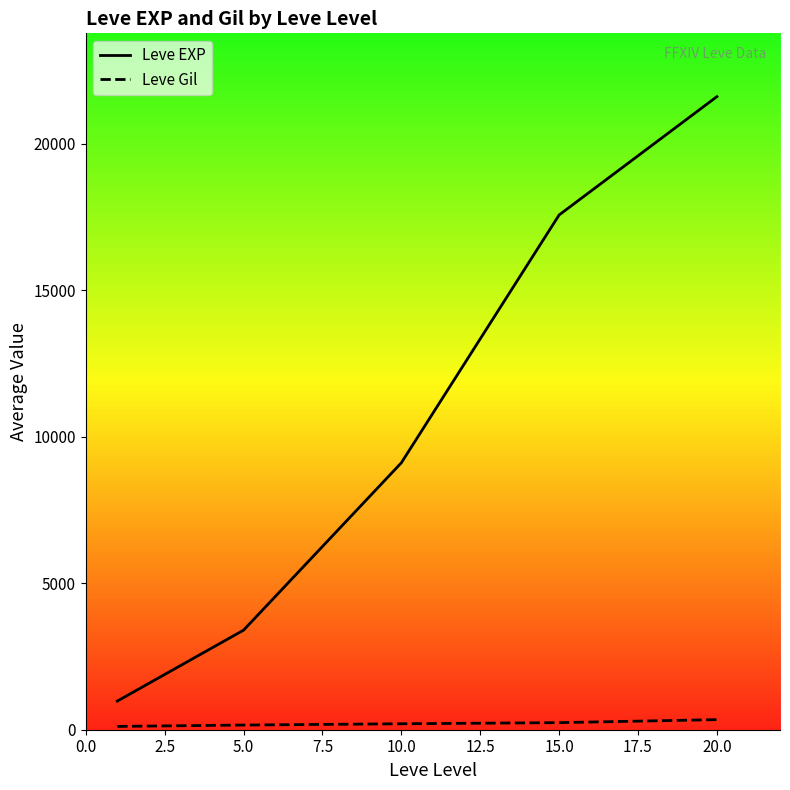

What is the sum of the Leve Gil values at 5.0 and 10.0?

361.8